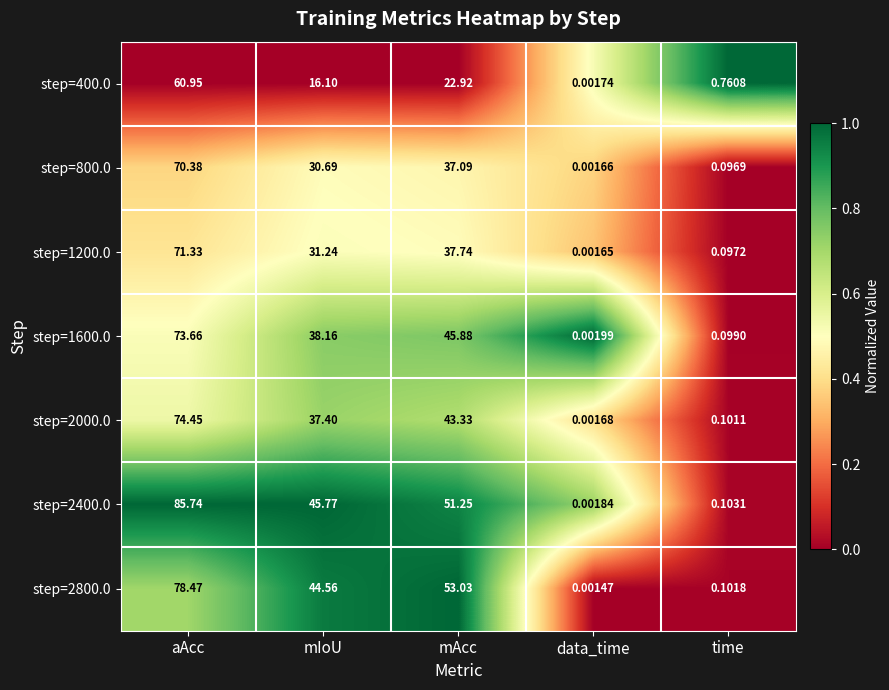

At which category is the sum across all series the highest?

aAcc